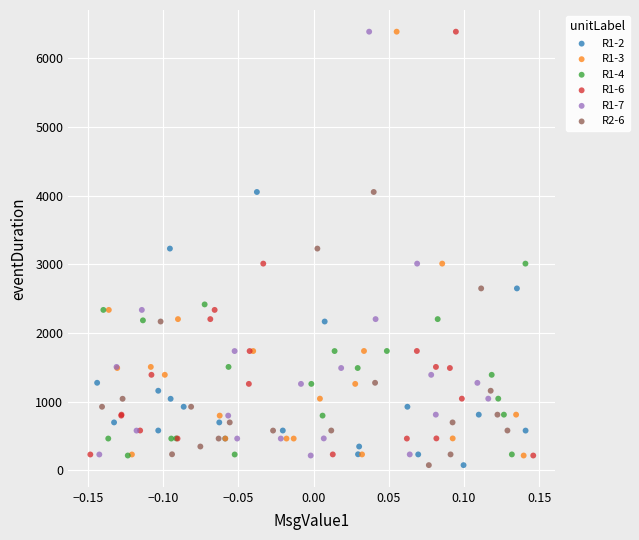

What are all the series names shown in the legend?

R1-2, R1-3, R1-4, R1-6, R1-7, R2-6